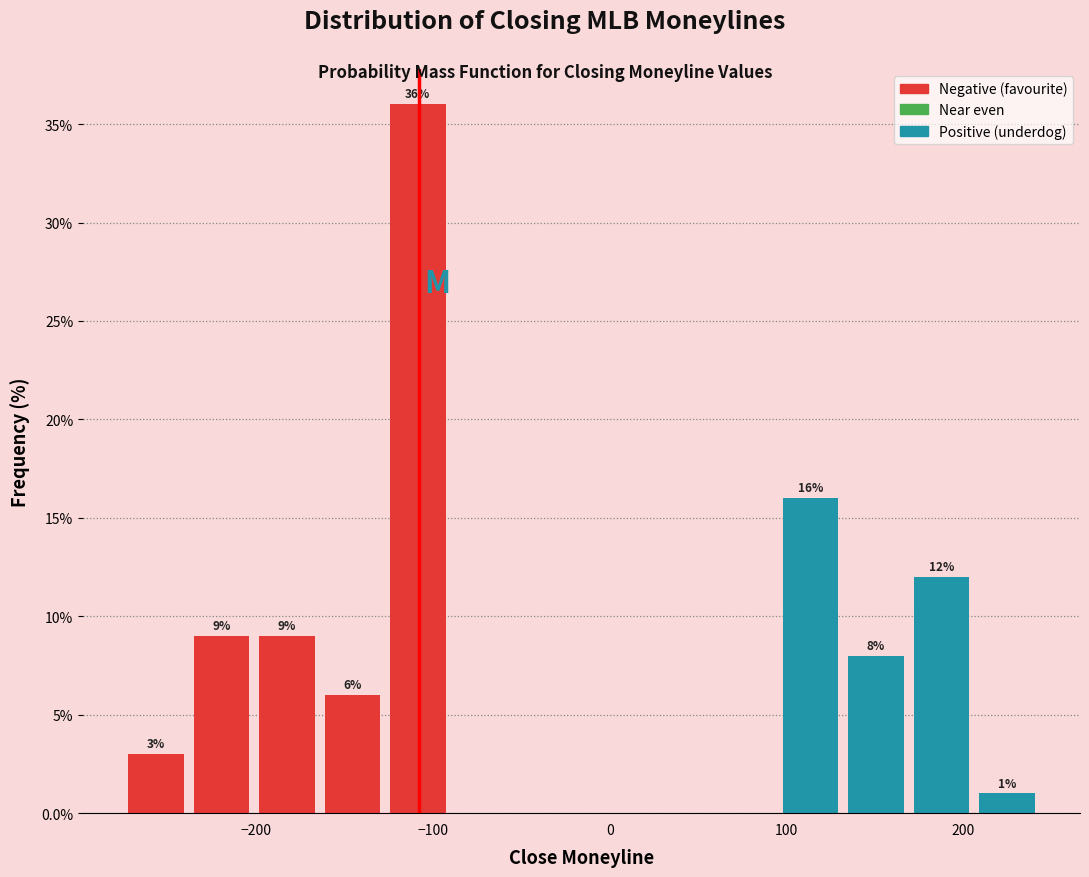

Around what value on the x-axis is the tallest bar? Give the approximate position of its centre, as read against the axis.

-110